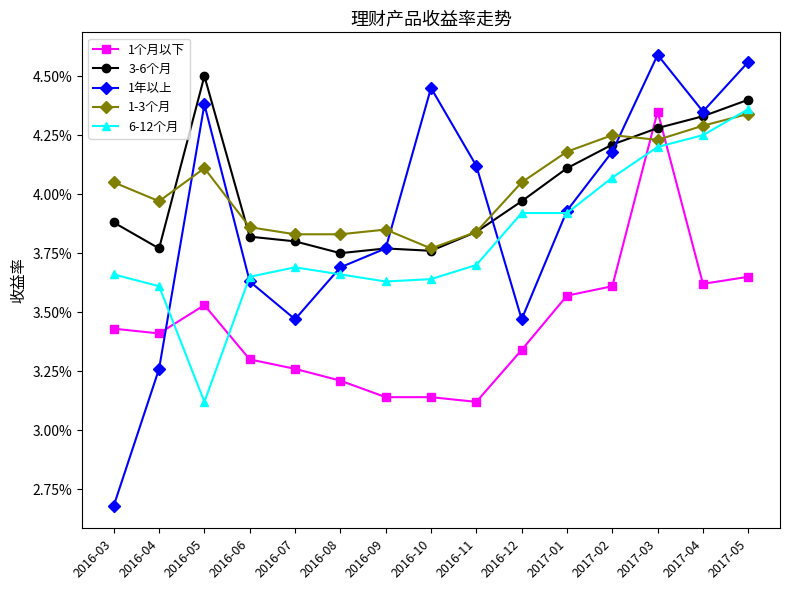

True or false: 1-3个月 and 3-6个月 cross at least once.

True